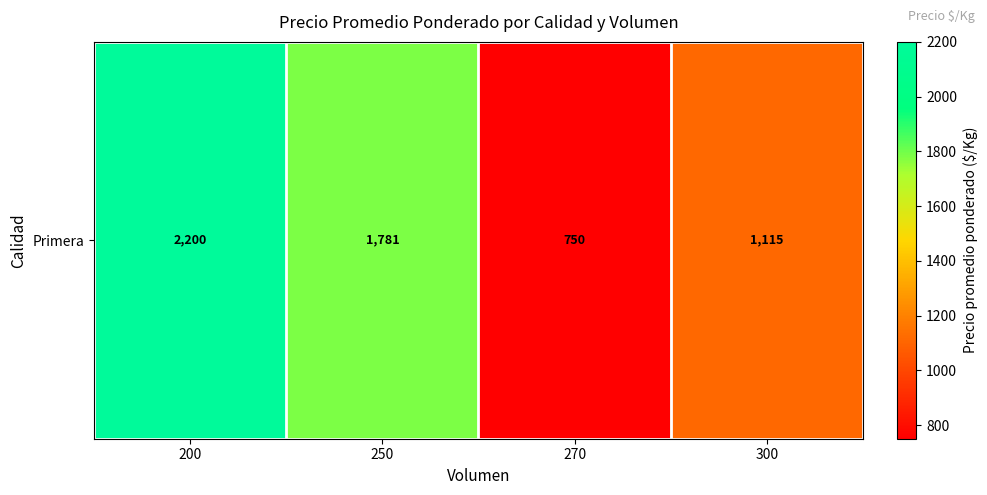

Rank the categories by value from lowest to highest.

270, 300, 250, 200